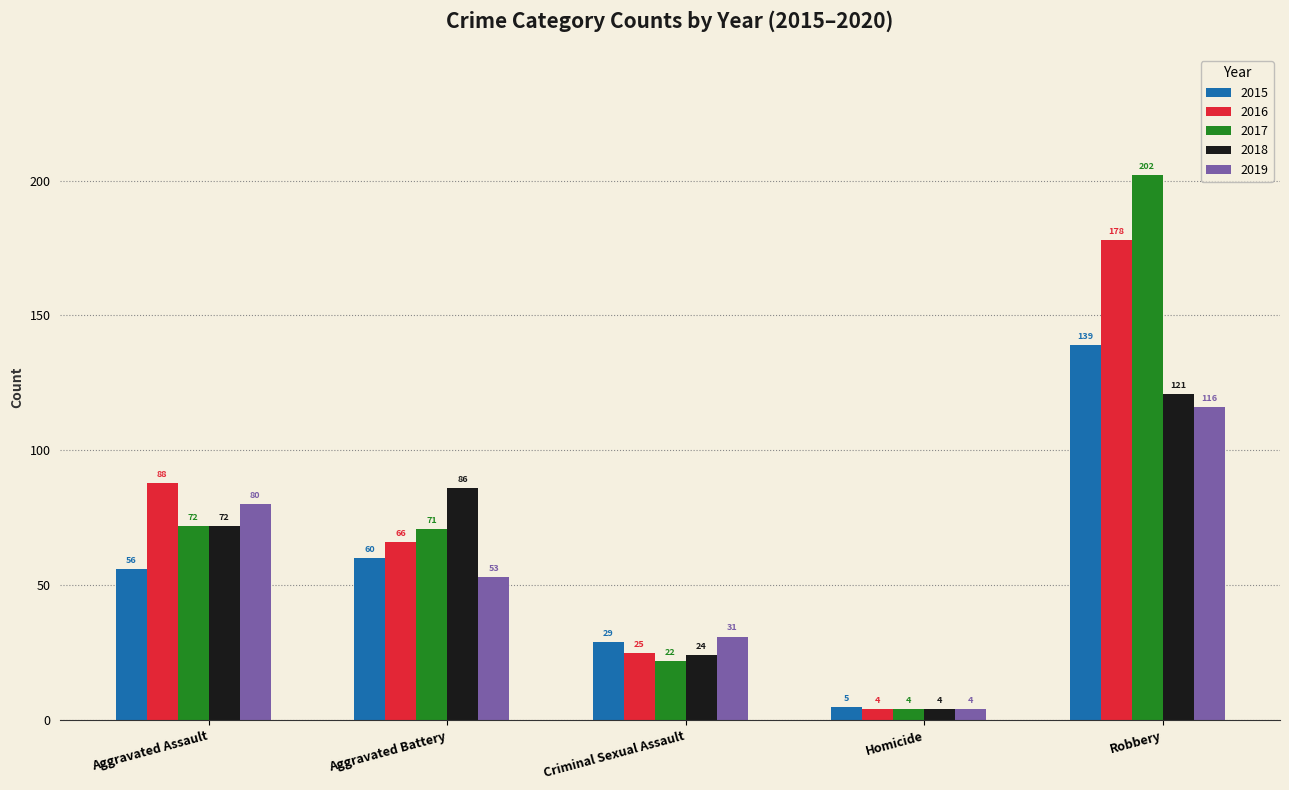

What is the total value across all series at Homicide?

21